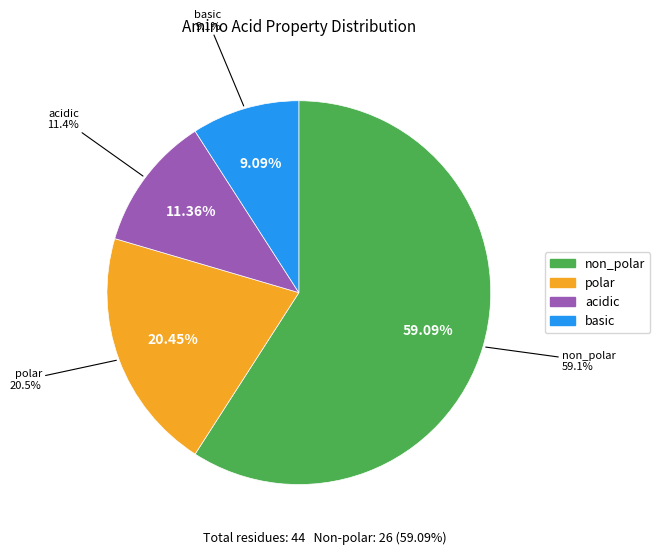

Do polar and basic together represent more than half of the pie?

No